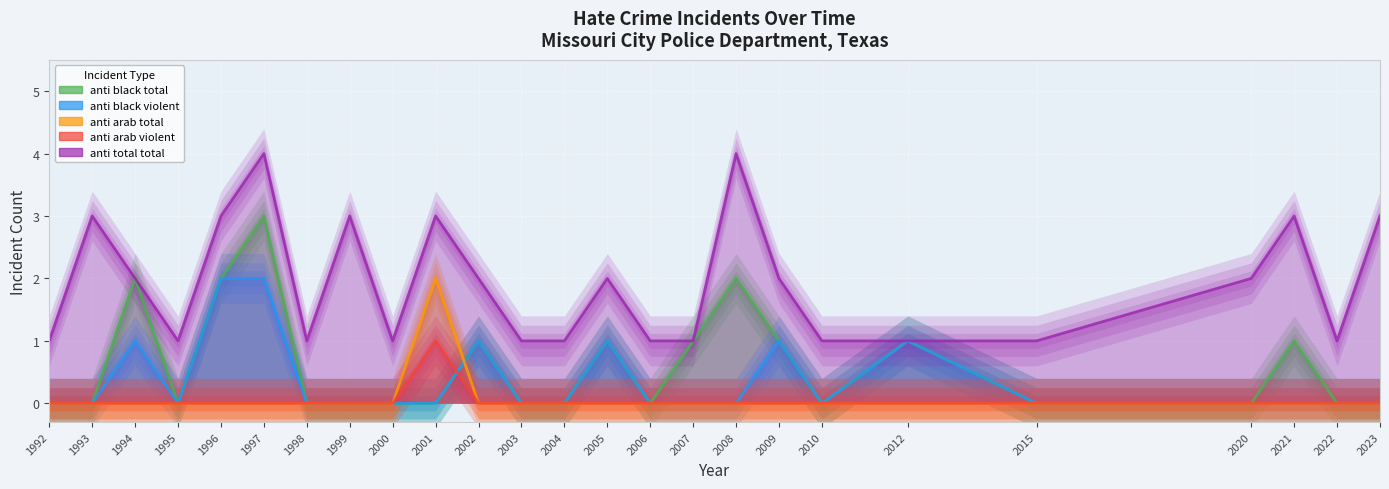

Between 2002 and 2009, which series saw the biggest shift?

anti_black_total